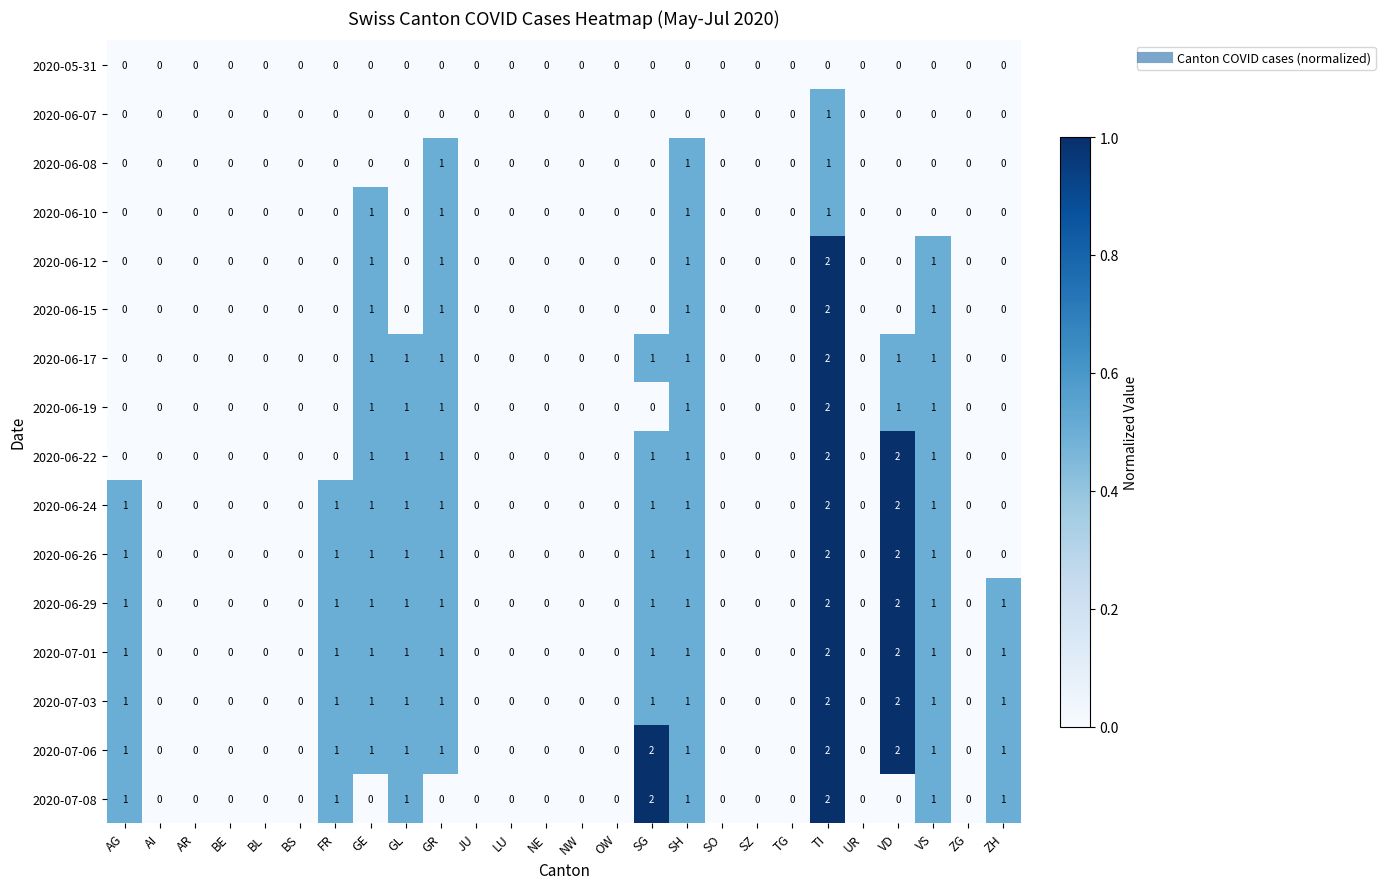

The 2020-06-19 series shows 0 at SZ. True or false?

True